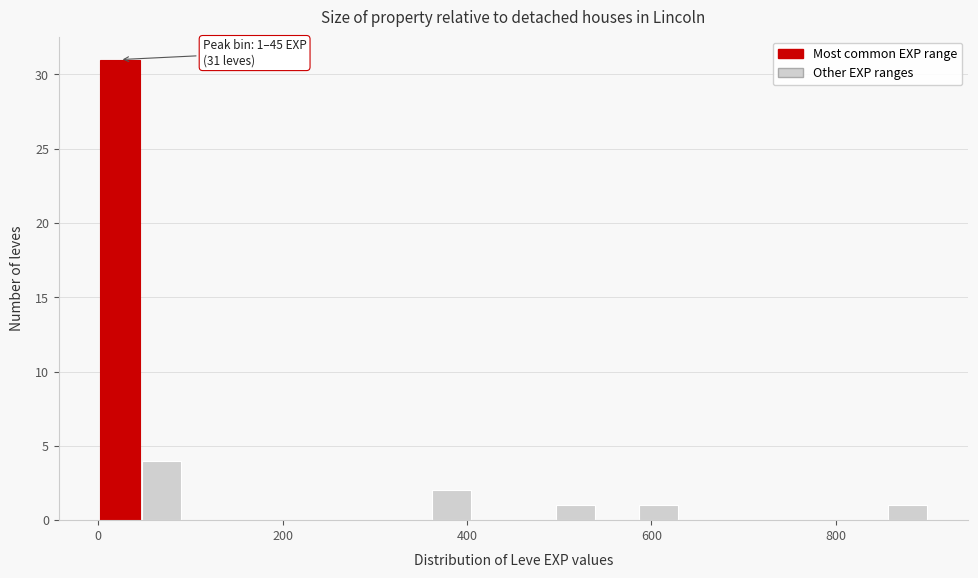

Read against the x-axis, roughly where is the centre of the tallest bar?

20